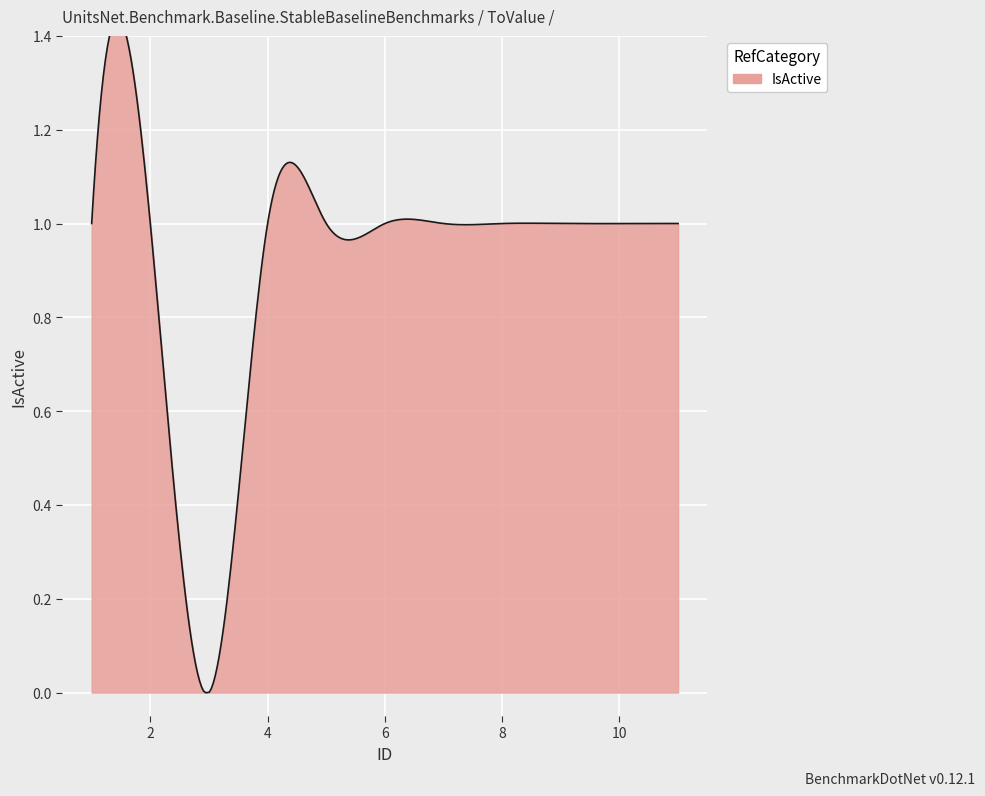

What is the maximum value shown in the chart?

1